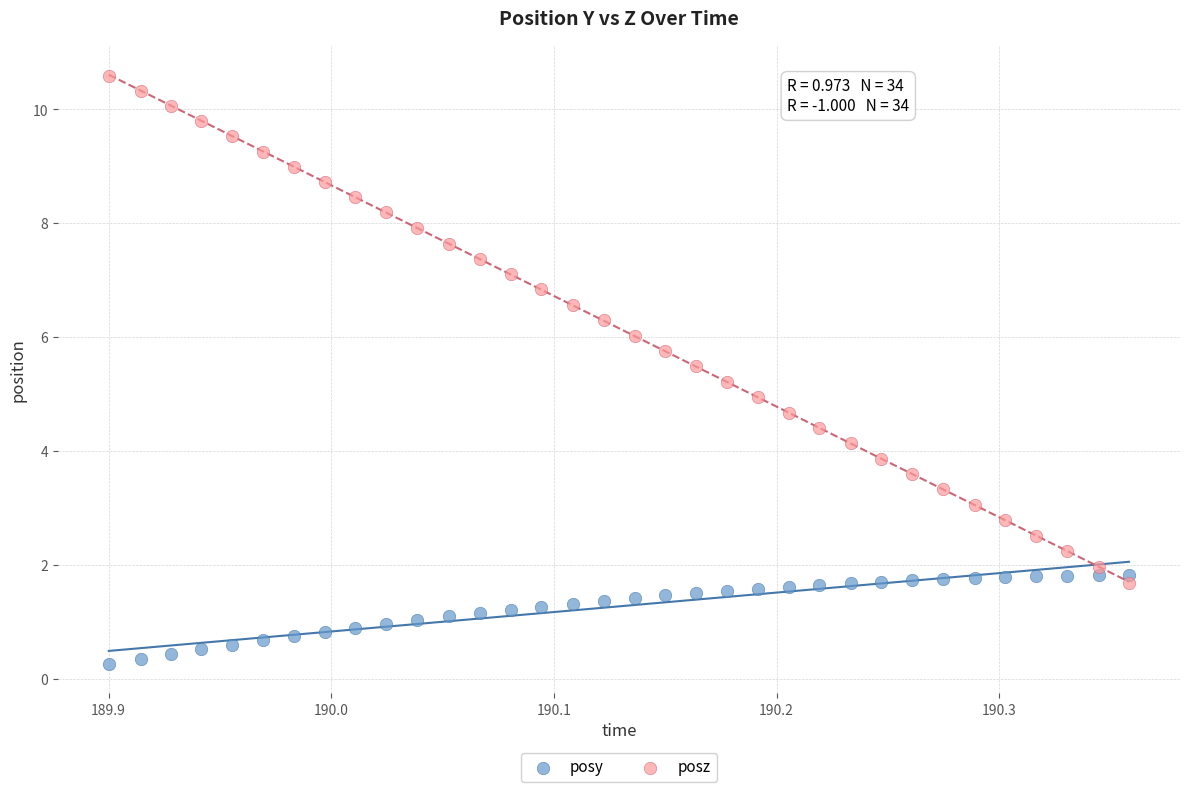

Across all data points, what is the range of X values (max minus min)?

0.5